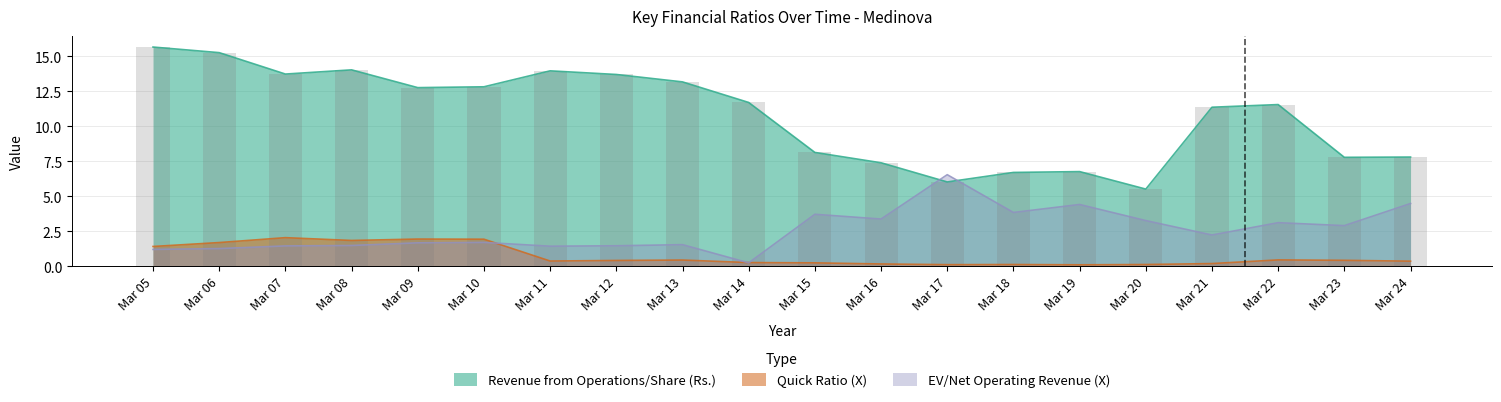

Reading left to right, extract all data points from this chart.

Revenue from Operations/Share (Rs.): Mar 05=15.7	Mar 06=15.3	Mar 07=13.7	Mar 08=14.0	Mar 09=12.8	Mar 10=12.8	Mar 11=14.0	Mar 12=13.7	Mar 13=13.2	Mar 14=11.7	Mar 15=8.1	Mar 16=7.4	Mar 17=6.0	Mar 18=6.7	Mar 19=6.8	Mar 20=5.5	Mar 21=11.4	Mar 22=11.6	Mar 23=7.8	Mar 24=7.8
Quick Ratio (X): Mar 05=1.4	Mar 06=1.7	Mar 07=2.0	Mar 08=1.9	Mar 09=1.9	Mar 10=1.9	Mar 11=0.4	Mar 12=0.4	Mar 13=0.5	Mar 14=0.3	Mar 15=0.2	Mar 16=0.2	Mar 17=0.1	Mar 18=0.1	Mar 19=0.1	Mar 20=0.1	Mar 21=0.2	Mar 22=0.5	Mar 23=0.4	Mar 24=0.4
EV/Net Operating Revenue (X): Mar 05=1.2	Mar 06=1.3	Mar 07=1.5	Mar 08=1.5	Mar 09=1.7	Mar 10=1.7	Mar 11=1.4	Mar 12=1.5	Mar 13=1.6	Mar 14=0.2	Mar 15=3.7	Mar 16=3.4	Mar 17=6.5	Mar 18=3.9	Mar 19=4.4	Mar 20=3.3	Mar 21=2.2	Mar 22=3.1	Mar 23=2.9	Mar 24=4.5